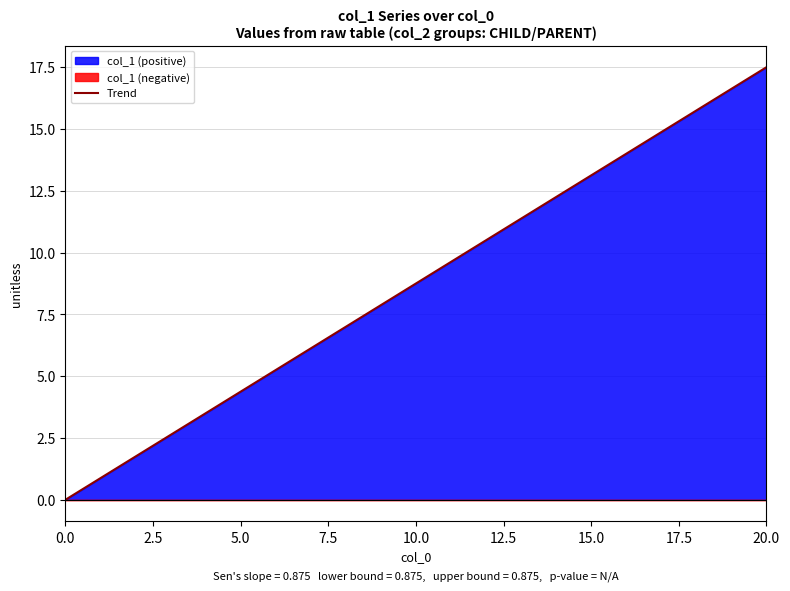

What is the maximum value for Trend?

17.5